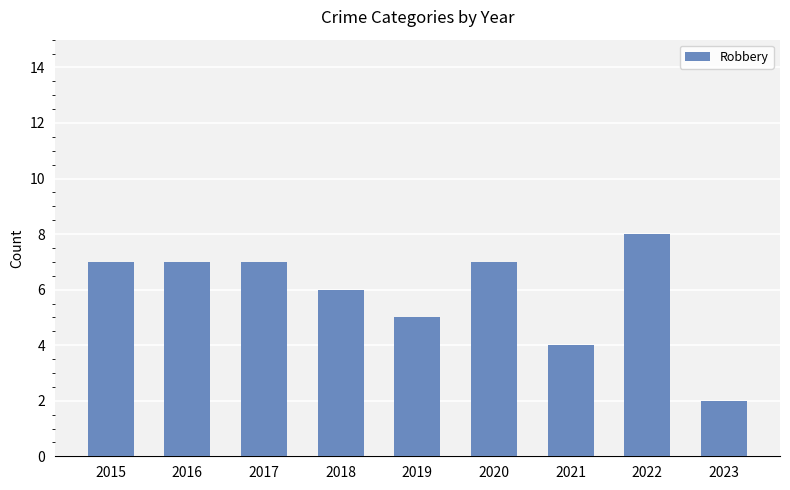

Is it true that the value at 2021 is 4?

True